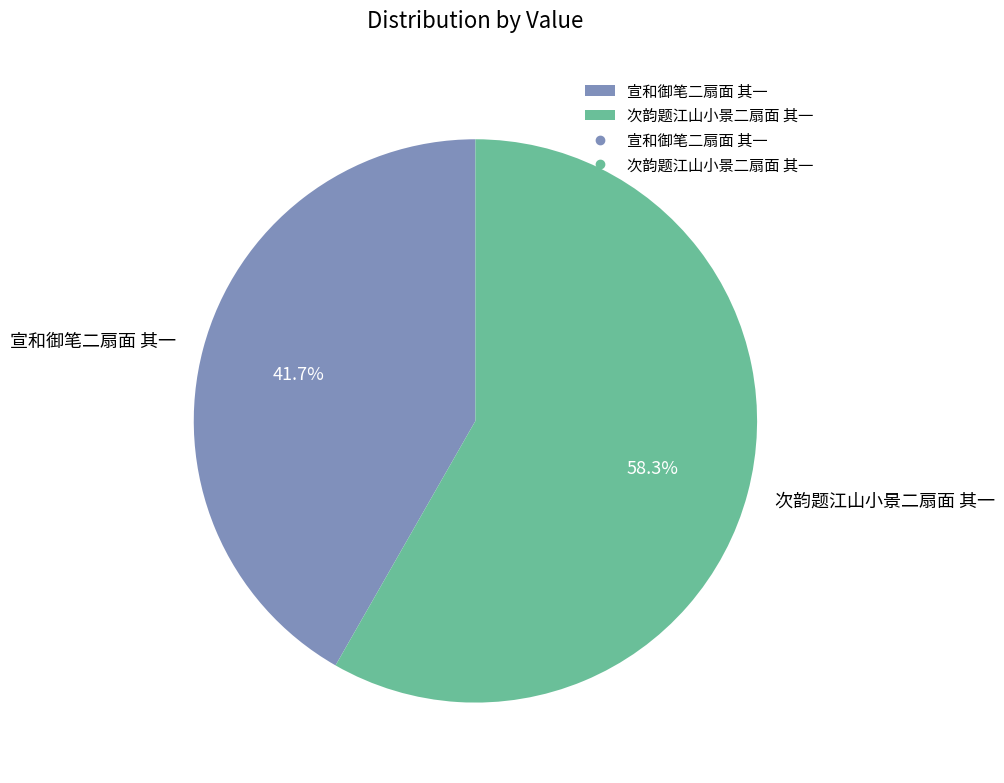

True or false: 宣和御笔二扇面 其一 accounts for 42% of the total.

True